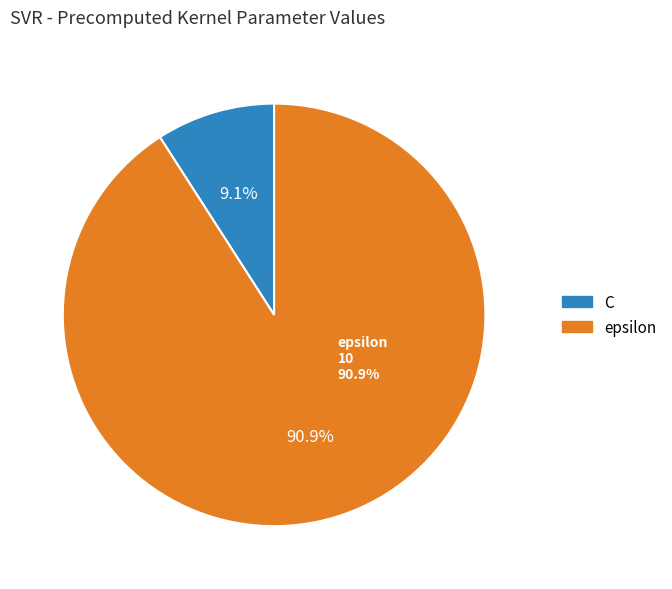

True or false: epsilon accounts for 91% of the total.

True